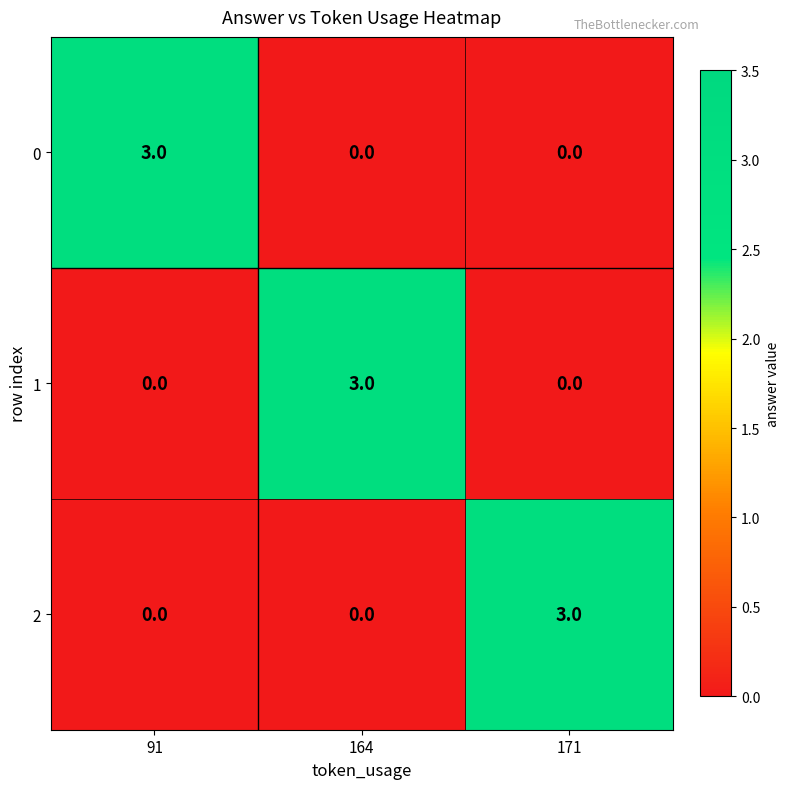

What is the difference between the highest and lowest values at 171?

3